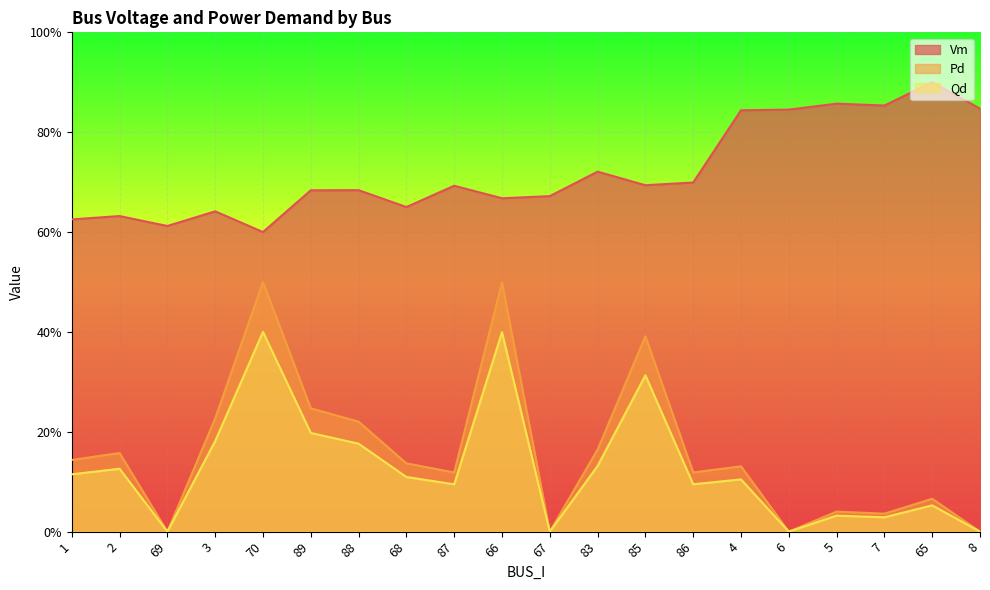

Between 2 and 7, which series saw the biggest shift?

Vm